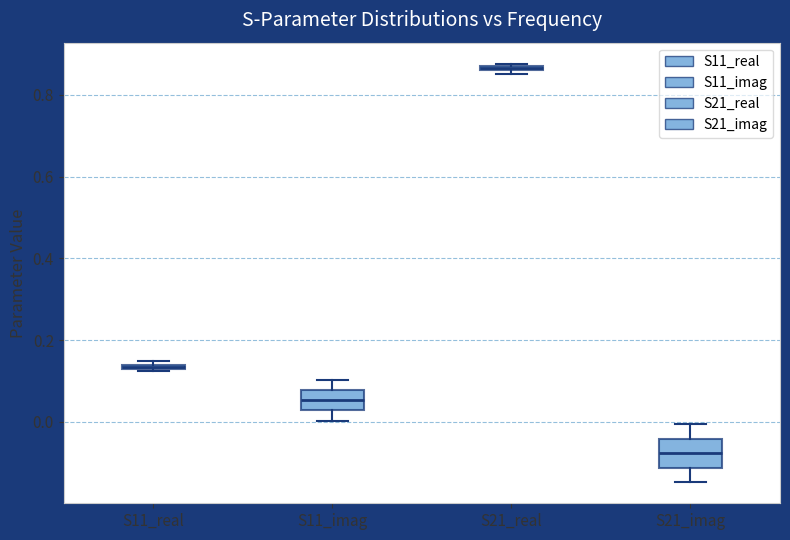

Where does the median line of the box for S11_imag sit on the y-axis? The values are not printed on the chart, so give them approximately, as read against the axis.

0.06